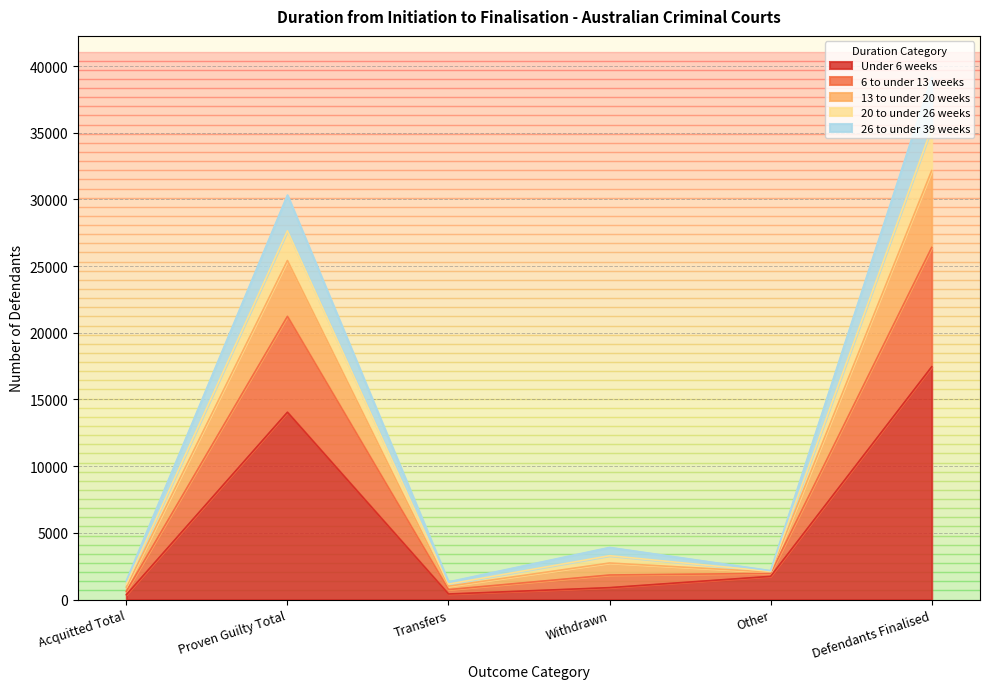

What is the total value across all series at Proven Guilty Total?

30323